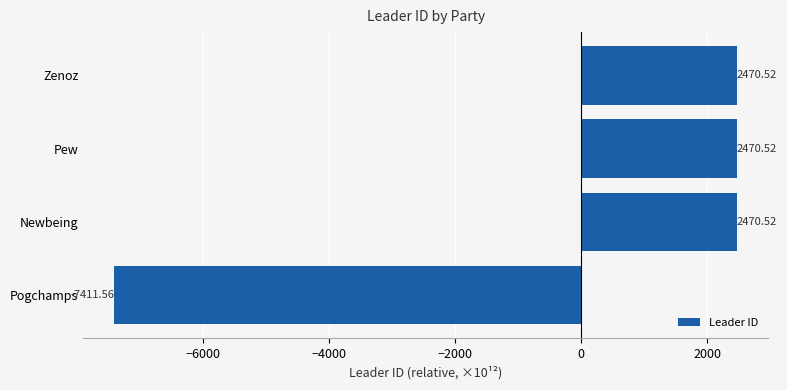

What is the change in value from Pogchamps to Newbeing?

+9882.1